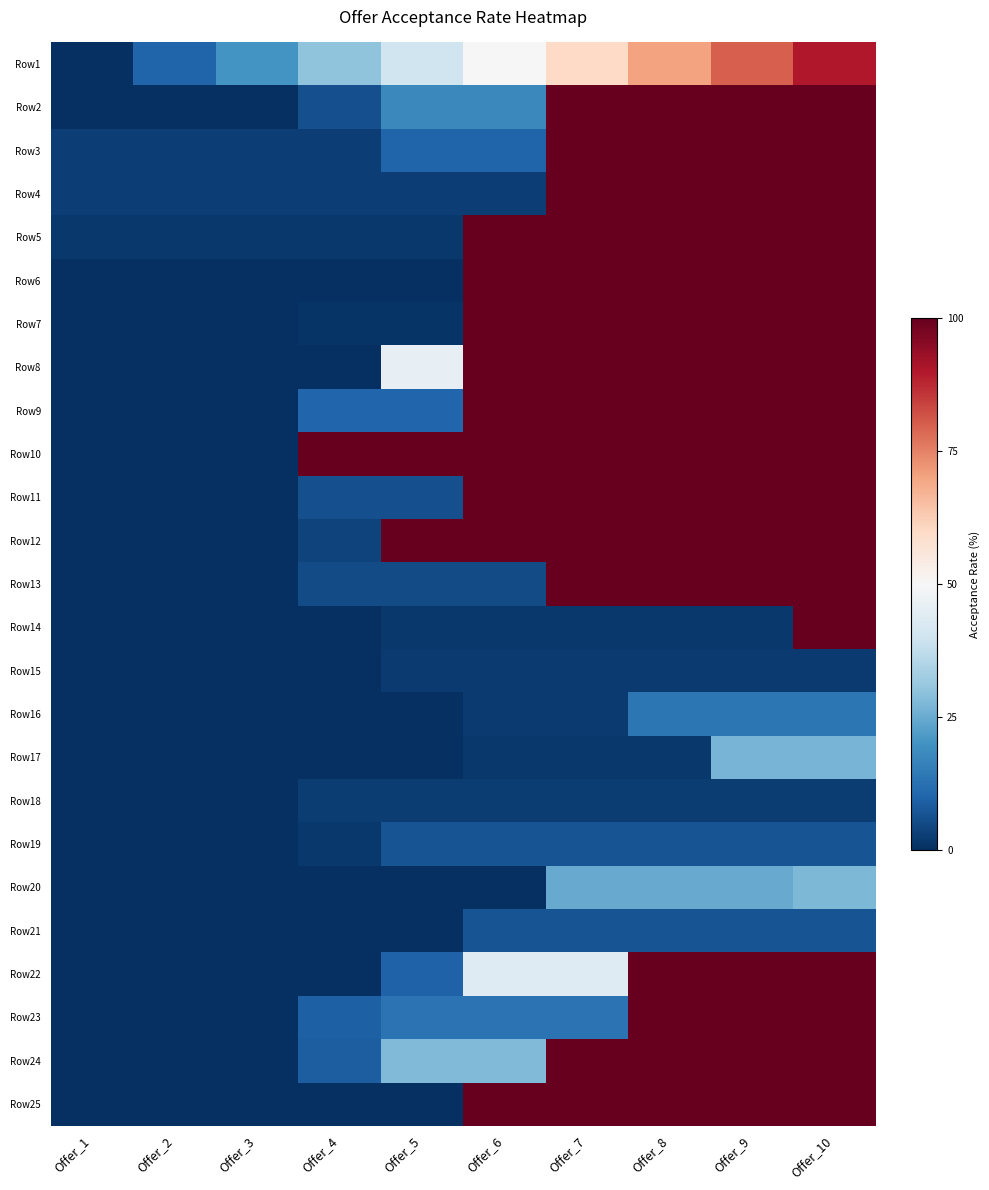

Between Offer_3 and Offer_6, which is larger?

Offer_6